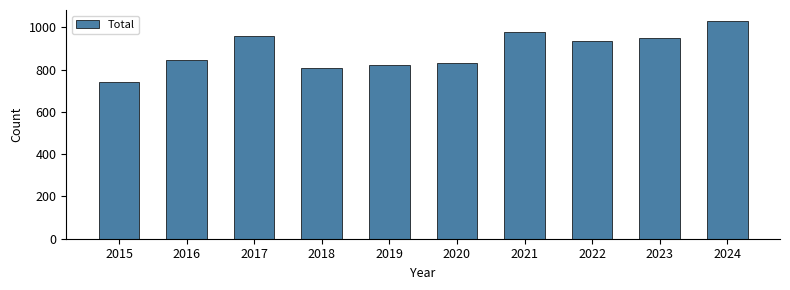

Count the number of categories in the chart.

10